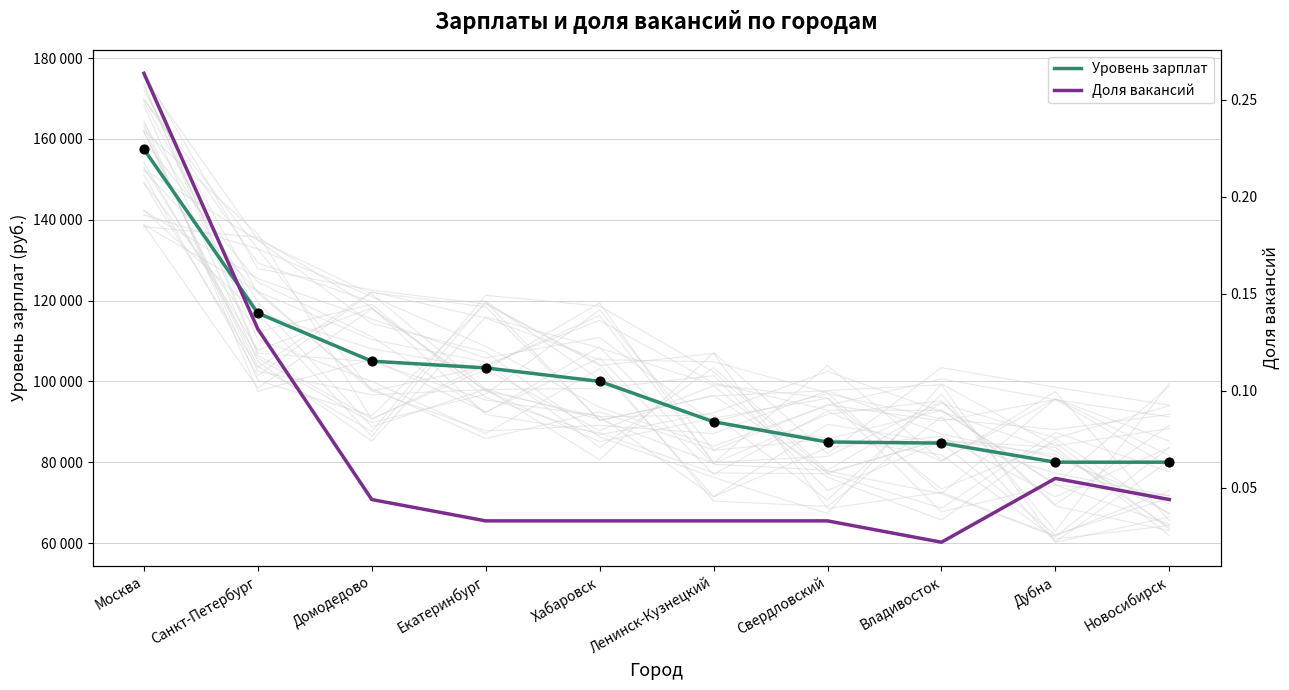

Which series contains the lowest Y value?

Доля вакансий